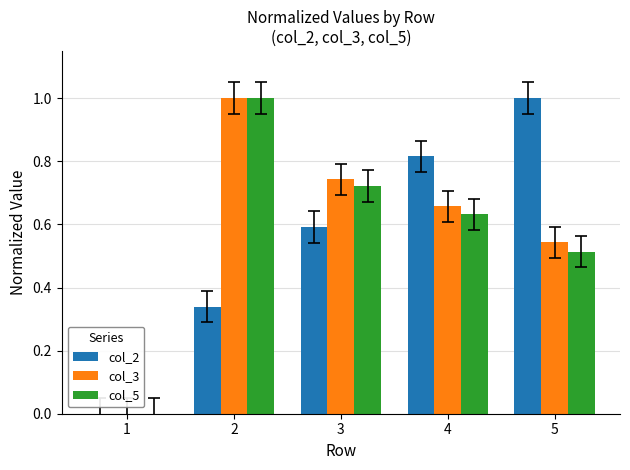

Between 1 and 4, which series saw the biggest shift?

col_2